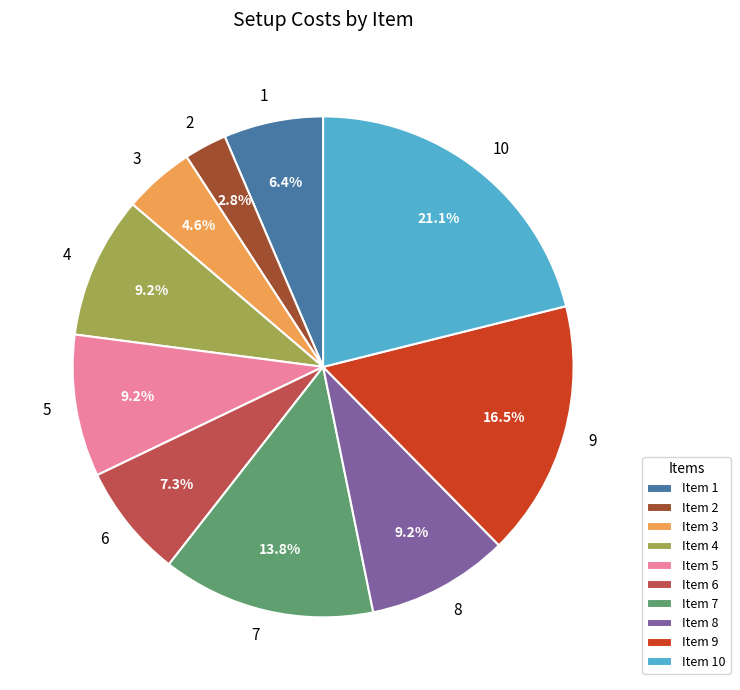

Between Item 7 and Item 5, which is larger?

Item 7